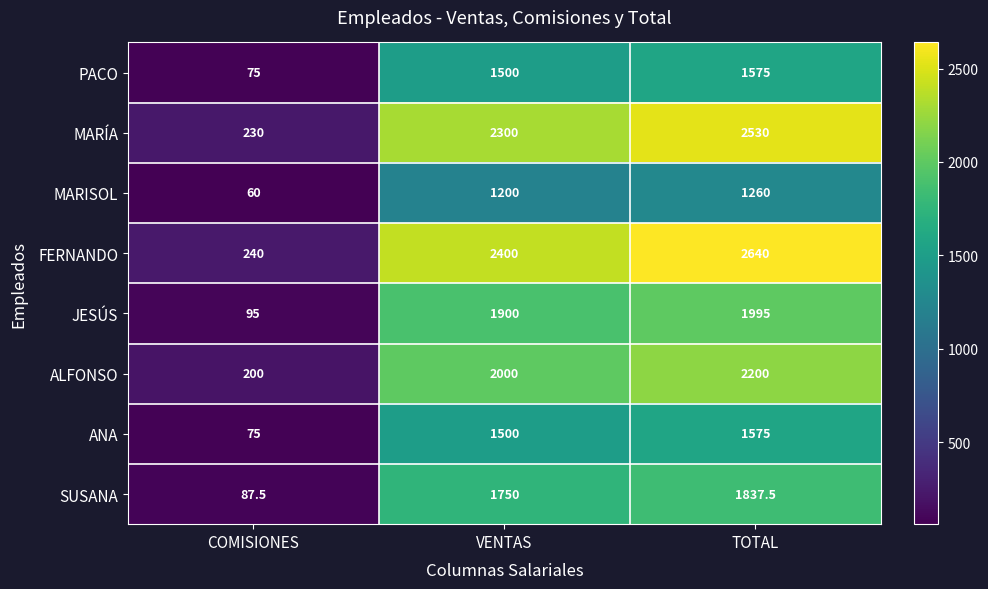

Reading left to right, list all the values displayed in this chart.

PACO: COMISIONES=75.0	VENTAS=1500.0	TOTAL=1575.0
MARÍA: COMISIONES=230.0	VENTAS=2300.0	TOTAL=2530.0
MARISOL: COMISIONES=60.0	VENTAS=1200.0	TOTAL=1260.0
FERNANDO: COMISIONES=240.0	VENTAS=2400.0	TOTAL=2640.0
JESÚS: COMISIONES=95.0	VENTAS=1900.0	TOTAL=1995.0
ALFONSO: COMISIONES=200.0	VENTAS=2000.0	TOTAL=2200.0
ANA: COMISIONES=75.0	VENTAS=1500.0	TOTAL=1575.0
SUSANA: COMISIONES=87.5	VENTAS=1750.0	TOTAL=1837.5